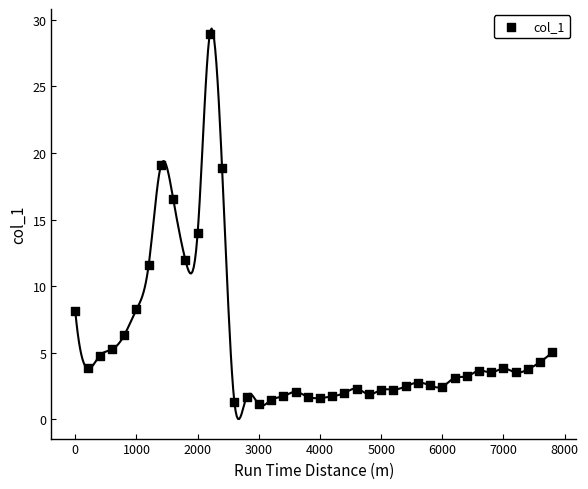

What is the range of X values (max minus min)?

7800.0